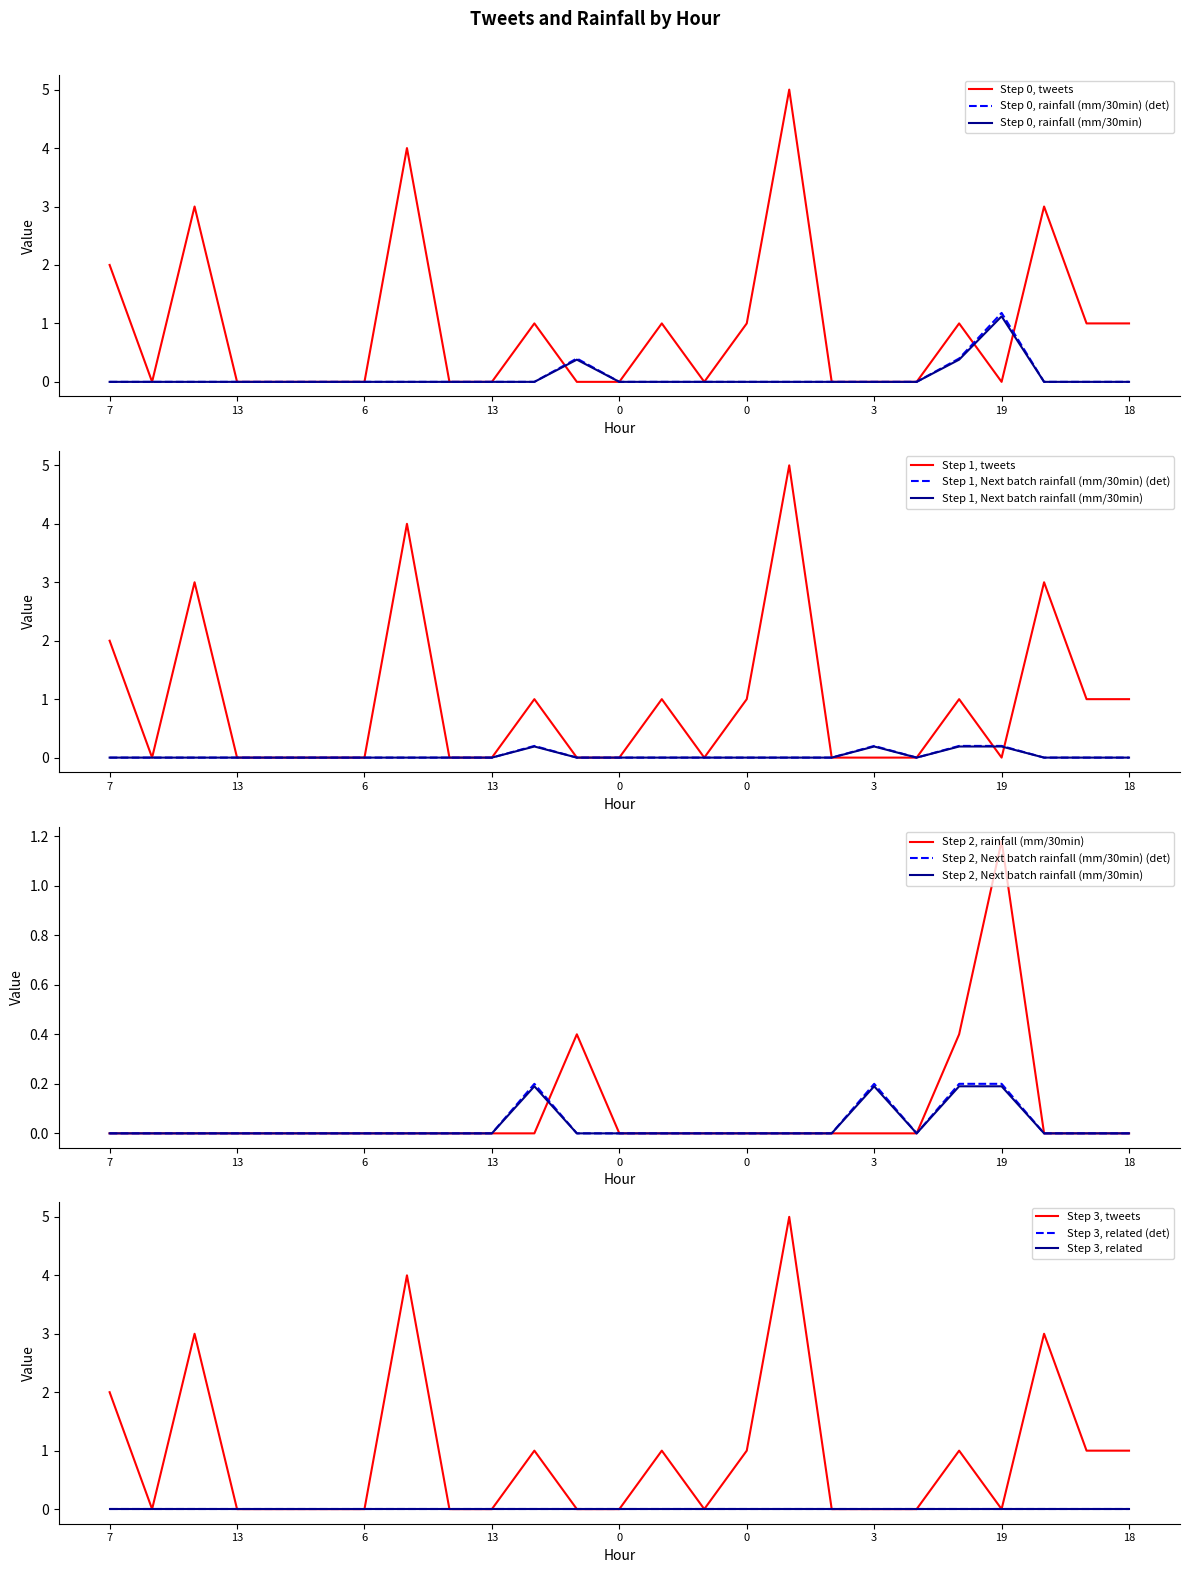

True or false: tweets has a value of 2.1 at 17.

False